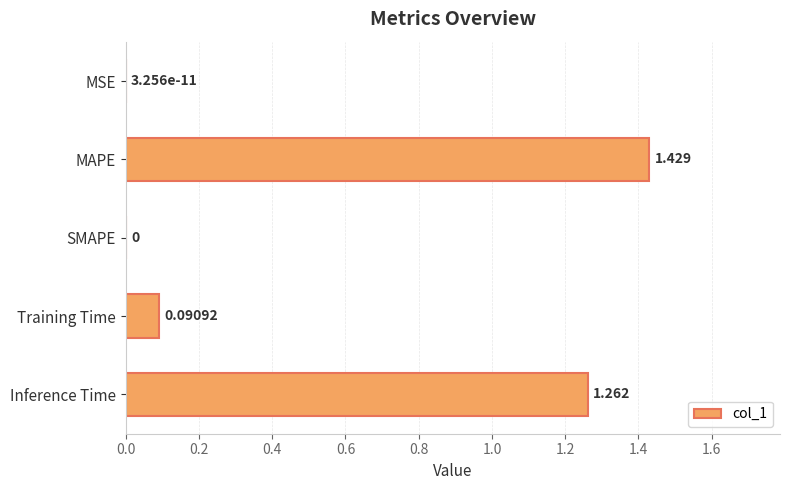

Between Training Time and MSE, which is larger?

Training Time